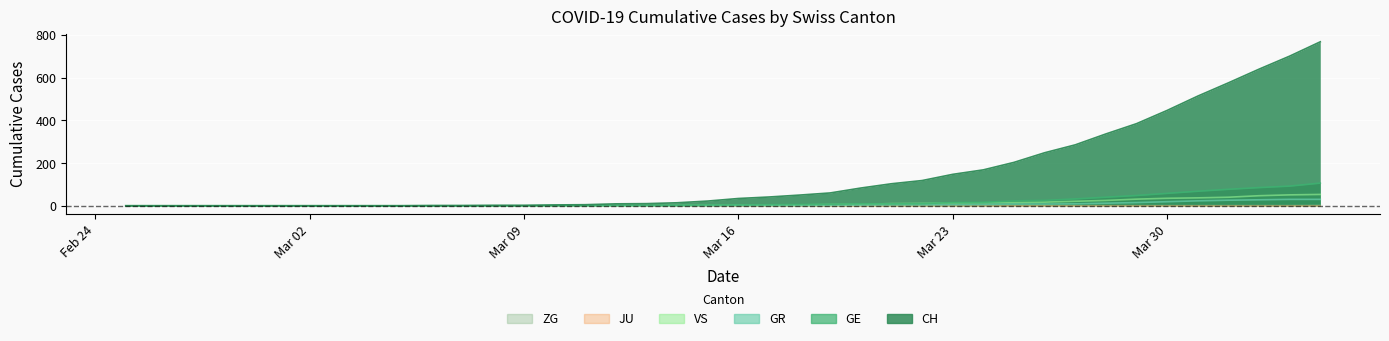

At how many categories does at least one series exceed 621?

3